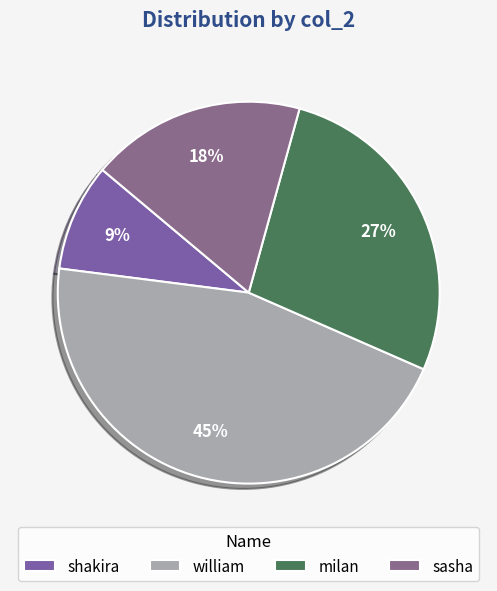

To the nearest percent, what is the combined percentage of milan and william?

73%